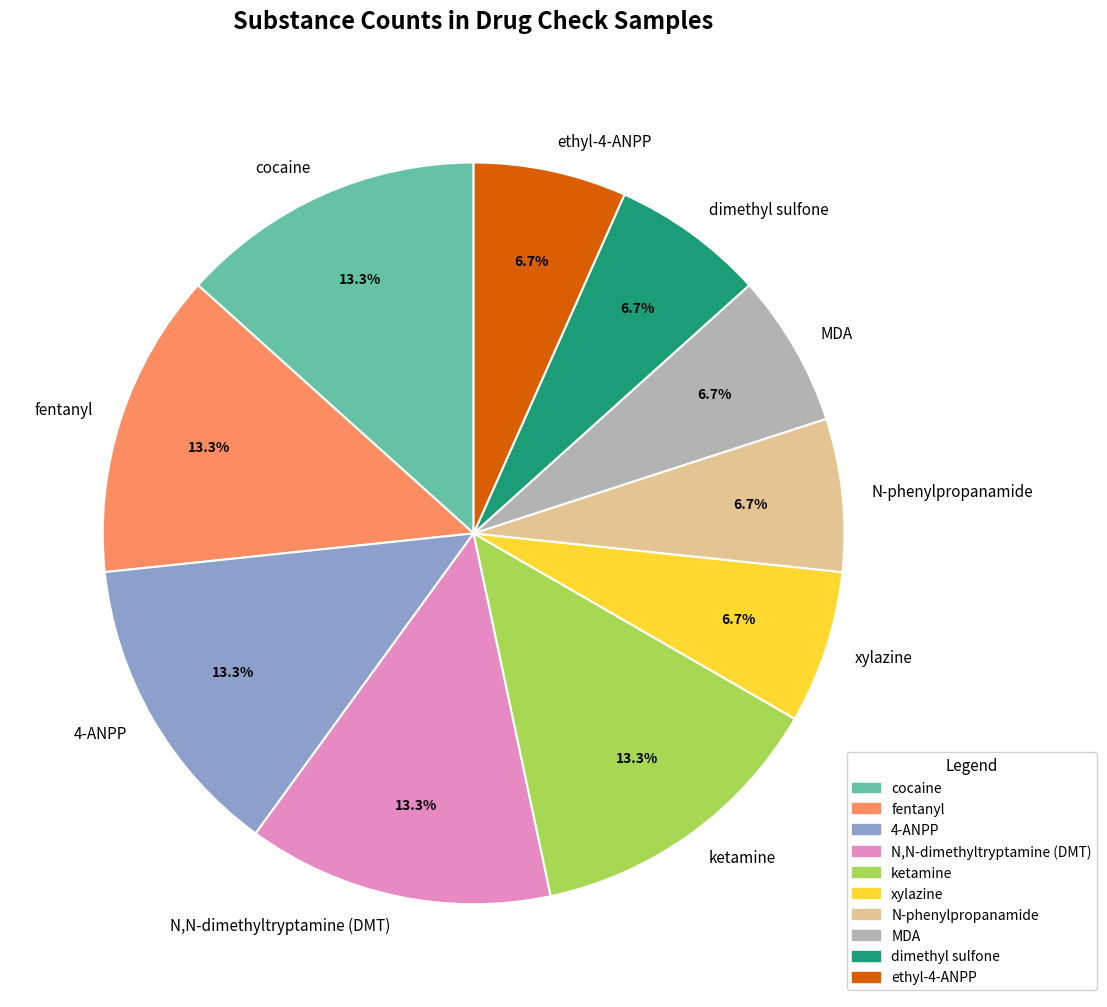

What portion of the pie excludes 4-ANPP?

86.7%